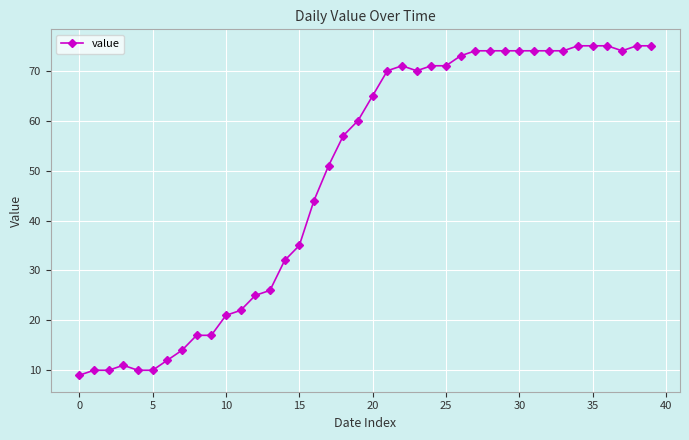

What is the smallest value displayed?

9